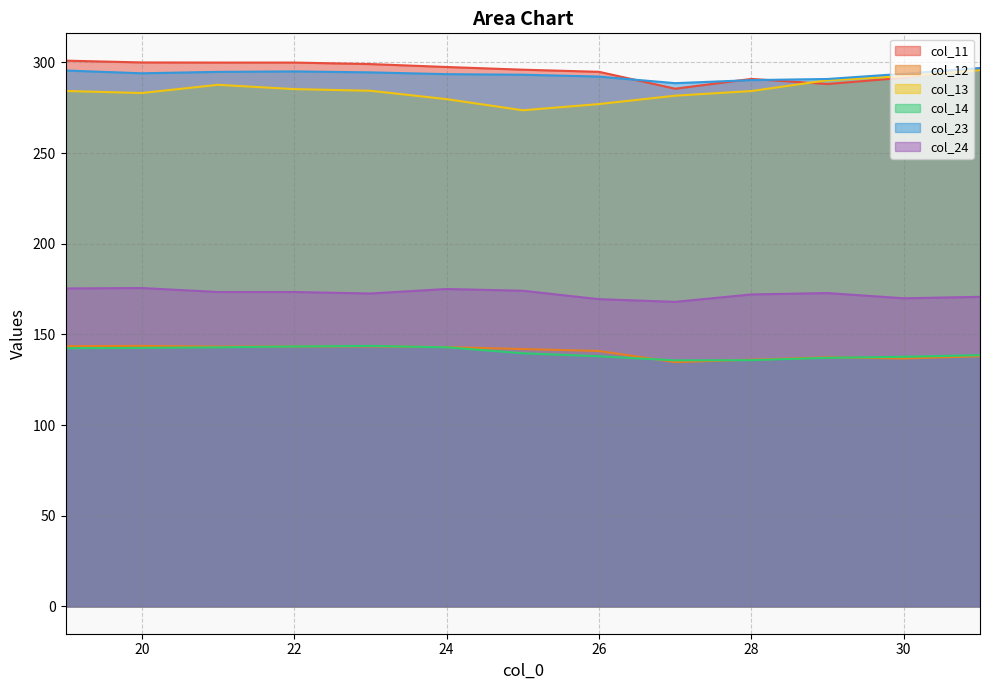

In col_11, how many points are higher than both neighbors (excluding endpoints)?

2